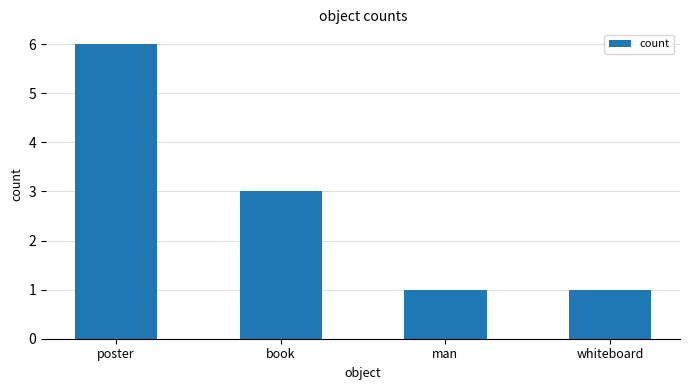

How many data points are less than 3?

2